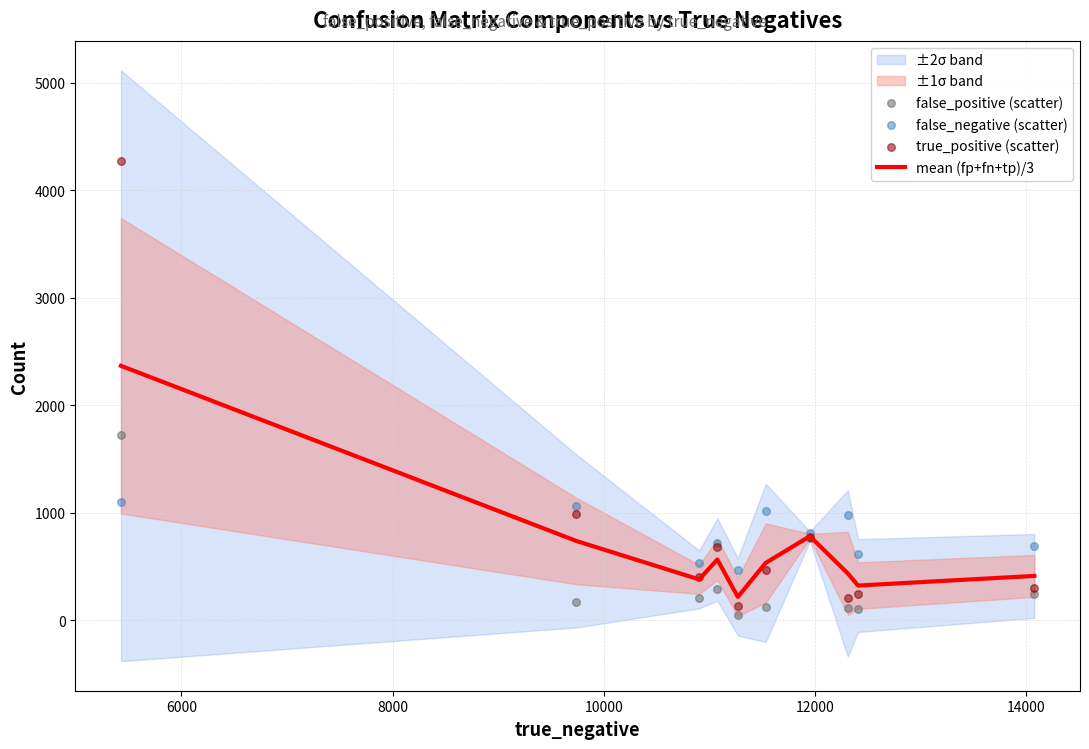

What is the highest value of the mean (fp+fn+tp)/3 series?

2366.3